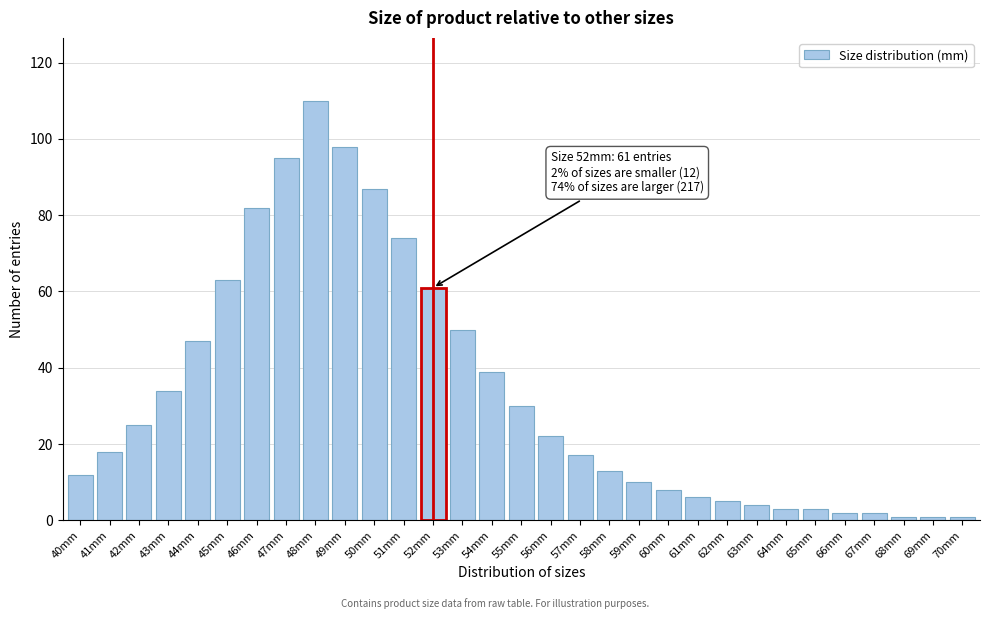

What is the approximate value at 45mm?

63